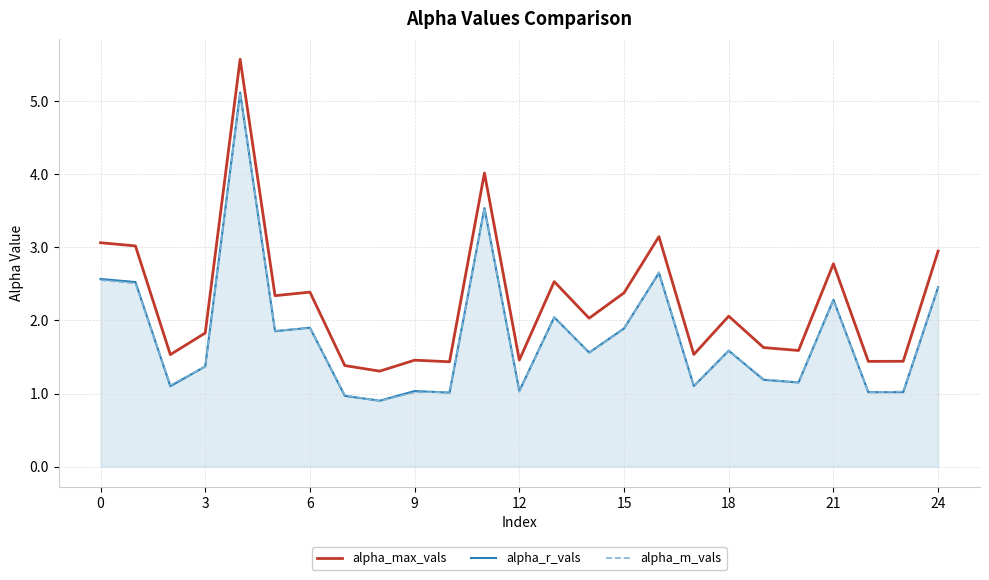

Which series has the widest spread of values?

alpha_max_vals